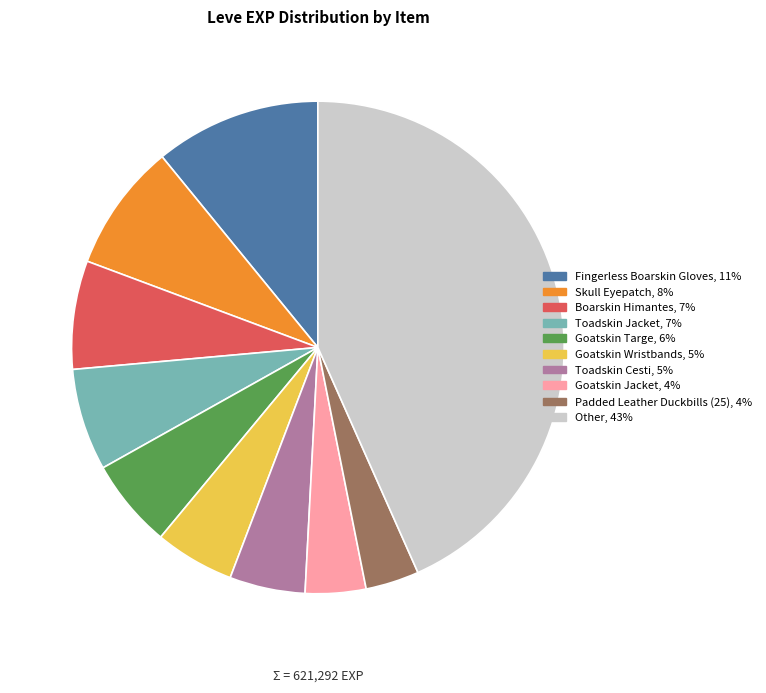

Does any single category account for the majority?

No